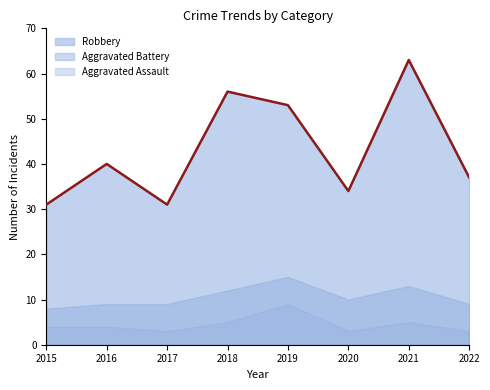

True or false: Robbery and Aggravated Battery cross at least once.

False